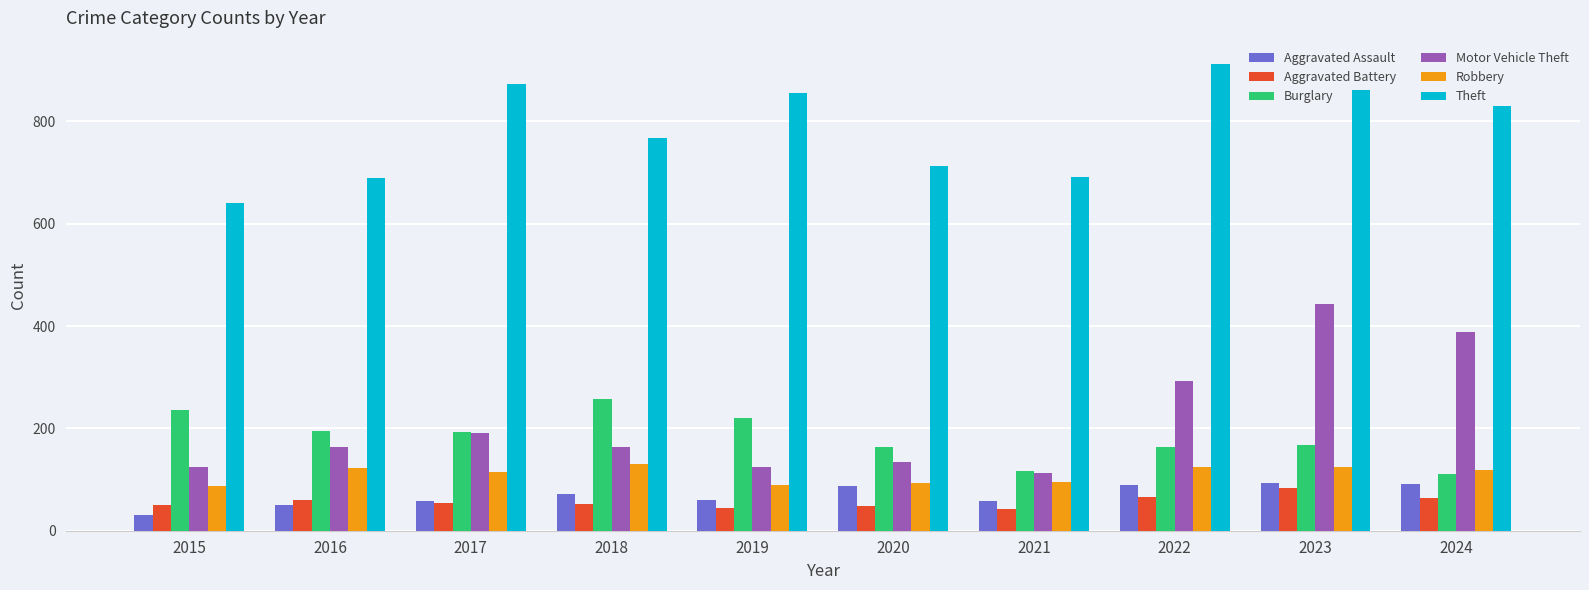

What is the sum of the Motor Vehicle Theft values at 2016 and 2017?

354